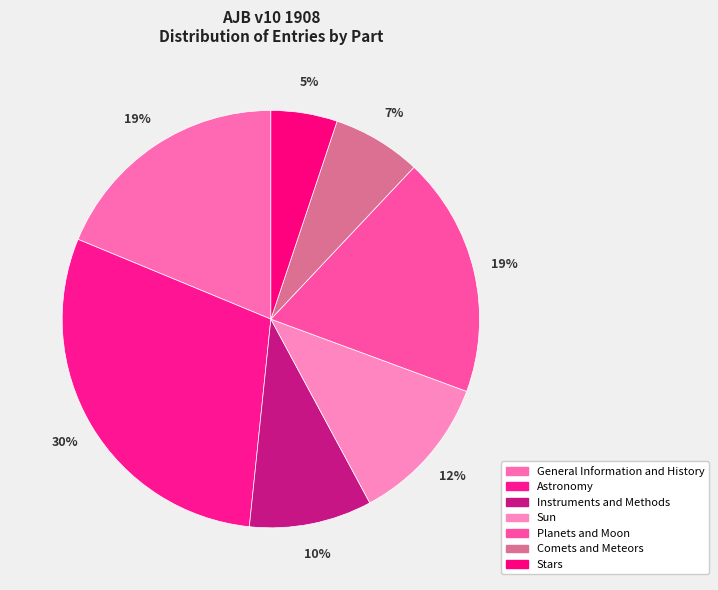

What is the smallest slice in the pie chart?

Stars